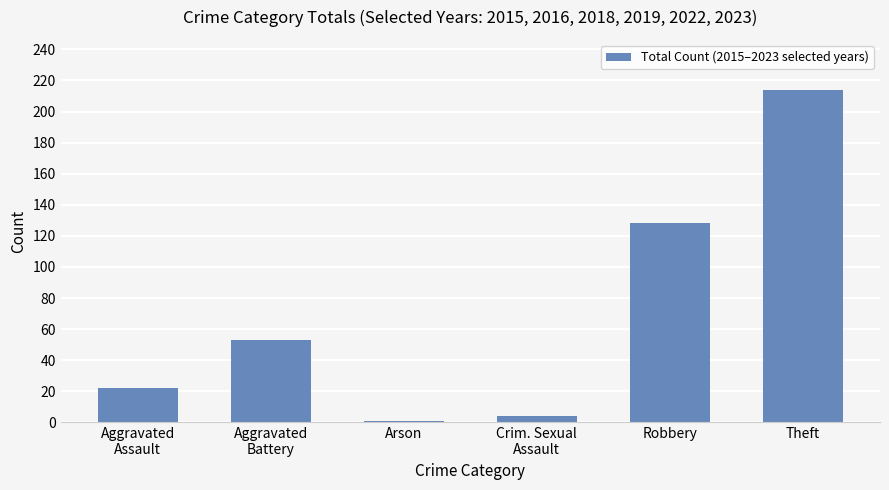

List the labels in order of value, smallest first.

Arson, Crim. Sexual
Assault, Aggravated
Assault, Aggravated
Battery, Robbery, Theft